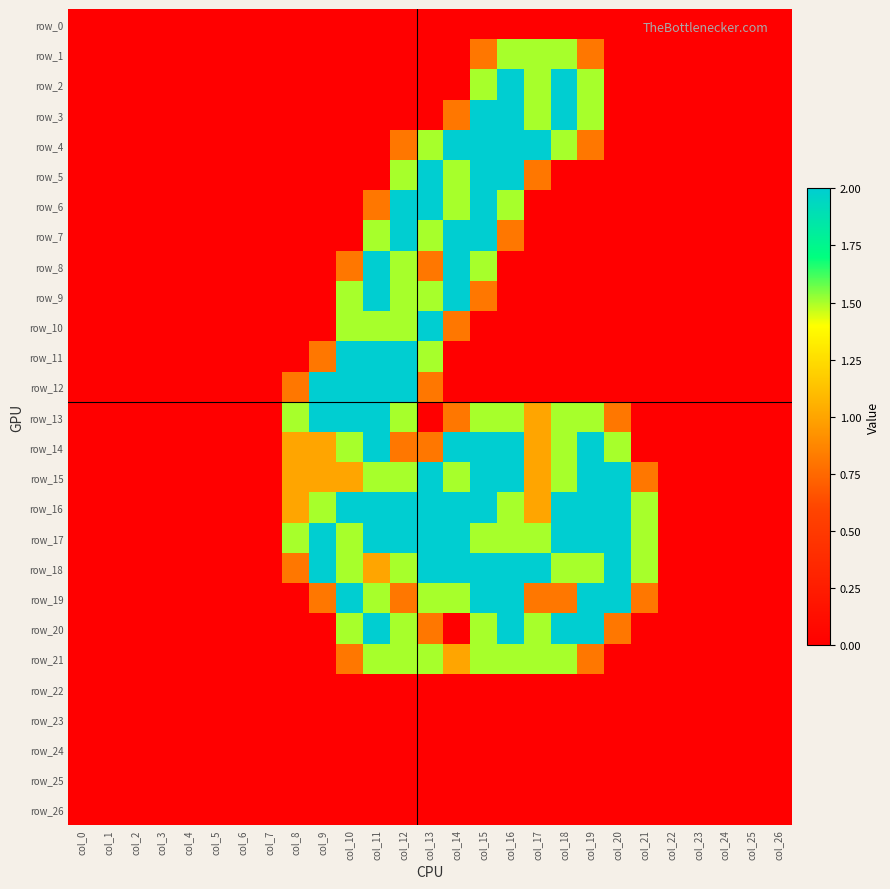

At how many categories does at least one series exceed 1?

14